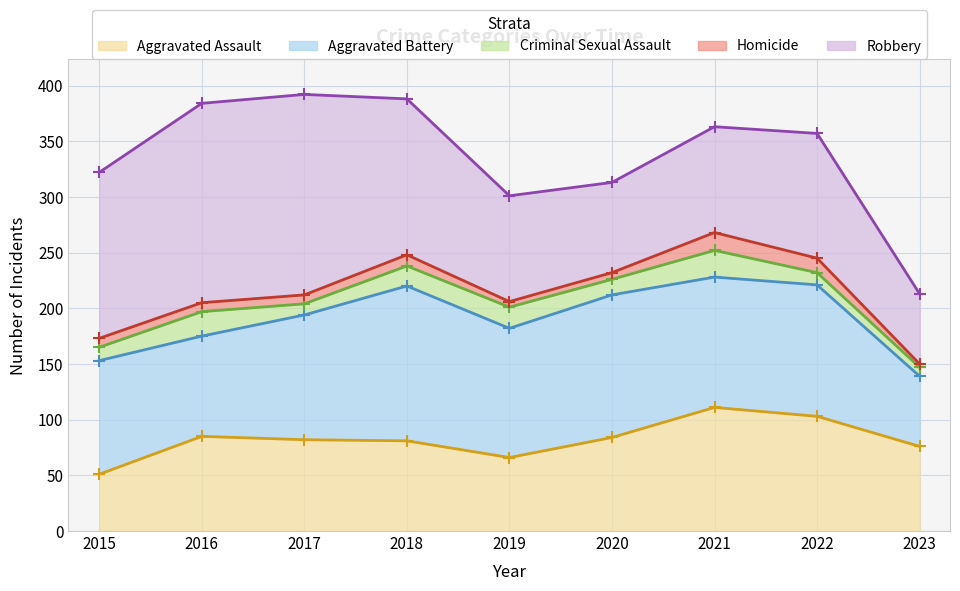

How many series are shown in this chart?

5